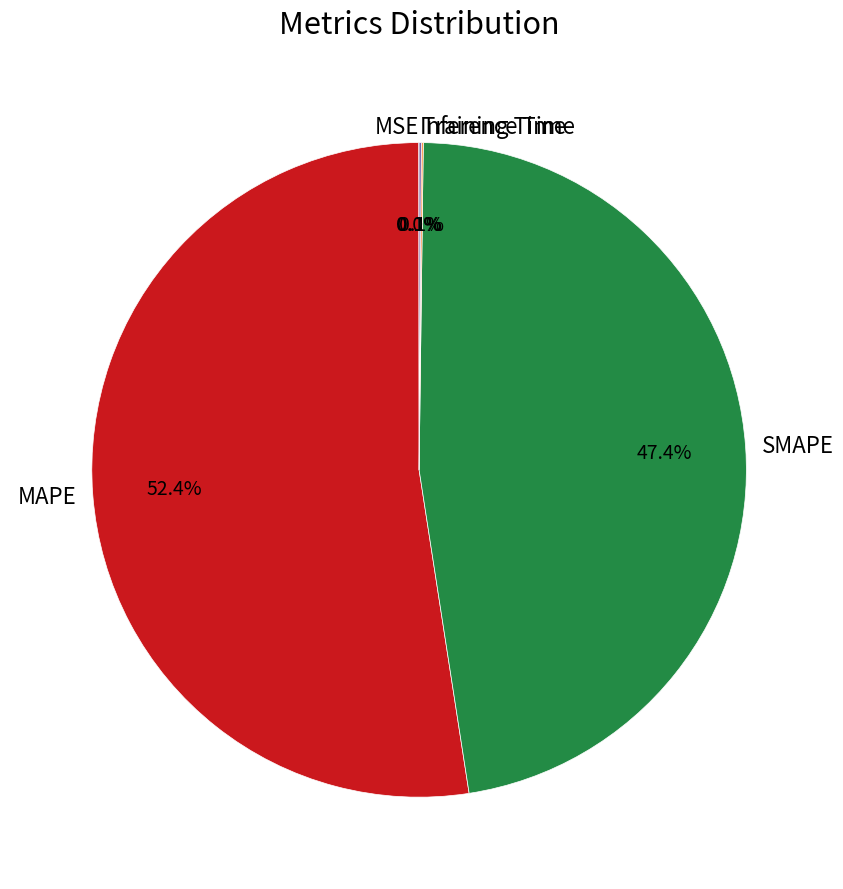

Is there any slice that represents more than half of the pie?

Yes